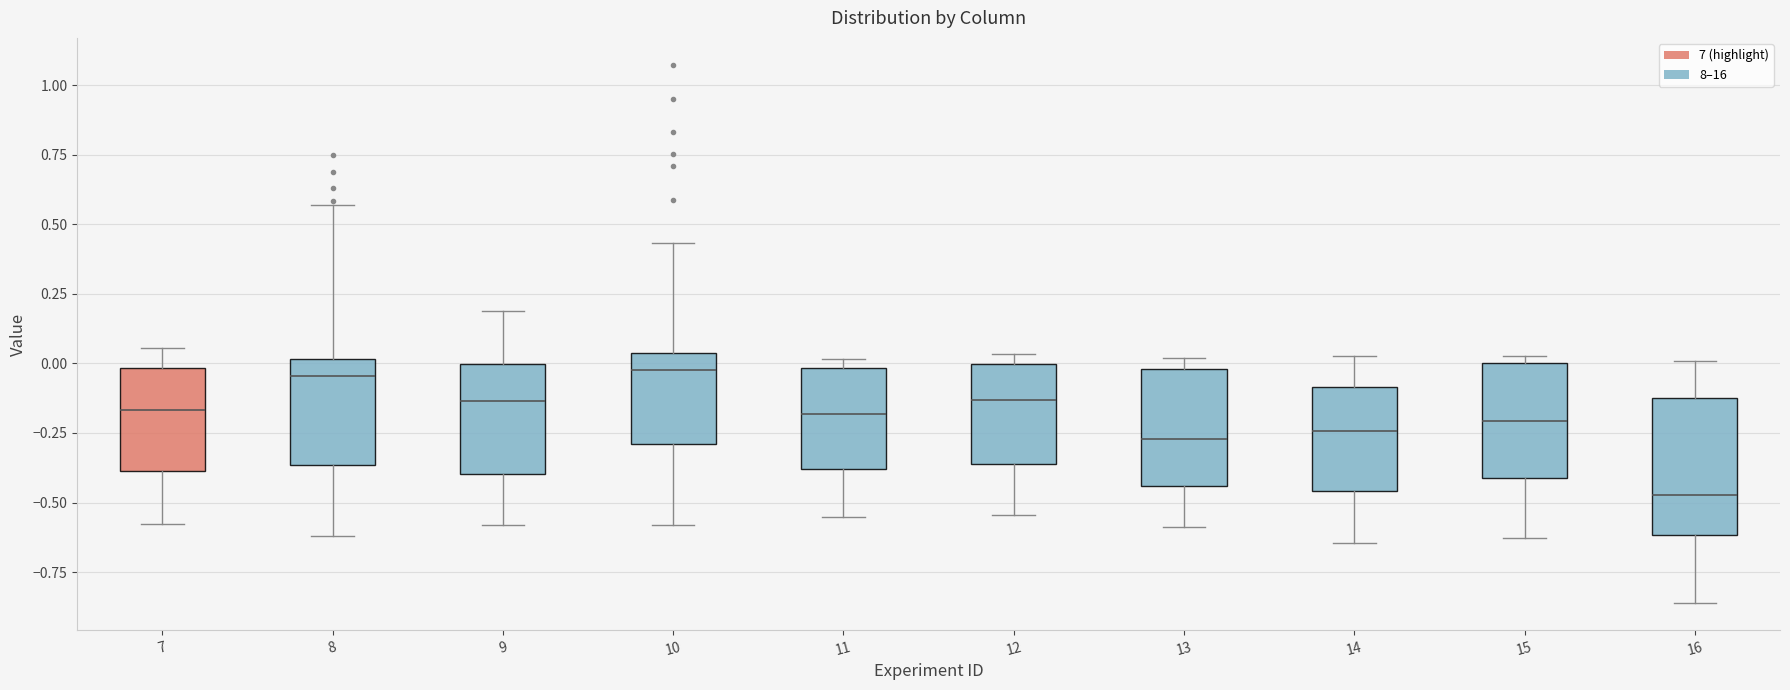

Reading left to right, transcribe this box plot: for each box, give where its median line is, the range the box spans, and where its two whiskers end, as read against the y-axis. The values are not printed on the chart, so give them approximately, as read against the axis.

7: median -0.15, box -0.40 to 0.00, whiskers -0.60 to 0.05
8: median -0.05, box -0.35 to 0.00, whiskers -0.60 to 0.55
9: median -0.15, box -0.40 to 0.00, whiskers -0.60 to 0.20
10: median 0.00, box -0.30 to 0.05, whiskers -0.60 to 0.45
11: median -0.20, box -0.40 to 0.00, whiskers -0.55 to 0.00 (just above the box's upper edge)
12: median -0.15, box -0.35 to 0.00, whiskers -0.55 to 0.05
13: median -0.25, box -0.45 to 0.00, whiskers -0.60 to 0.00 (just above the box's upper edge)
14: median -0.25, box -0.45 to -0.10, whiskers -0.65 to 0.05
15: median -0.20, box -0.40 to 0.00, whiskers -0.65 to 0.05
16: median -0.45, box -0.60 to -0.10, whiskers -0.85 to 0.00